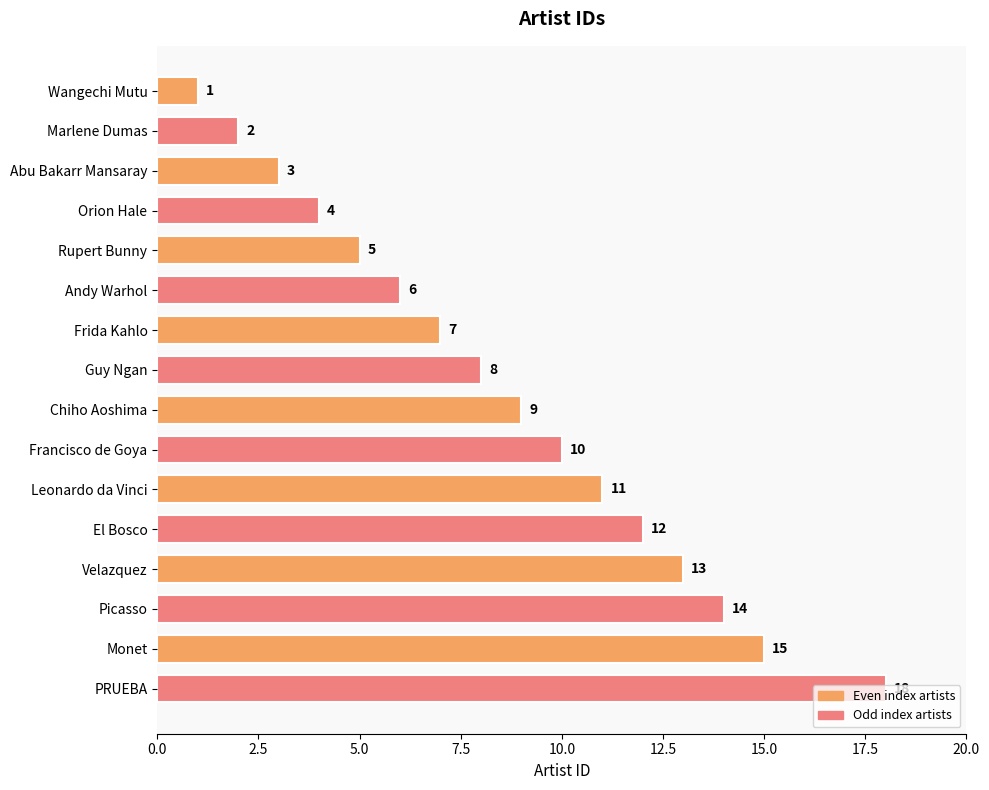

What is the change in value from Guy Ngan to Picasso?

+6